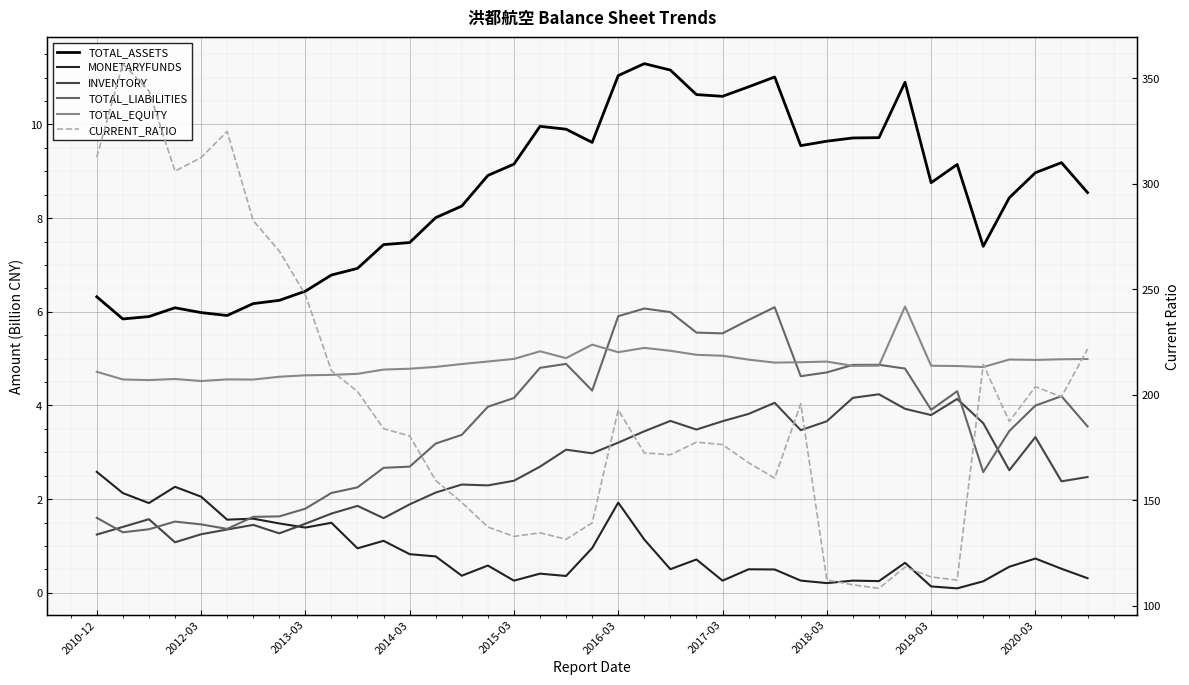

At how many categories does at least one series exceed 21?

39